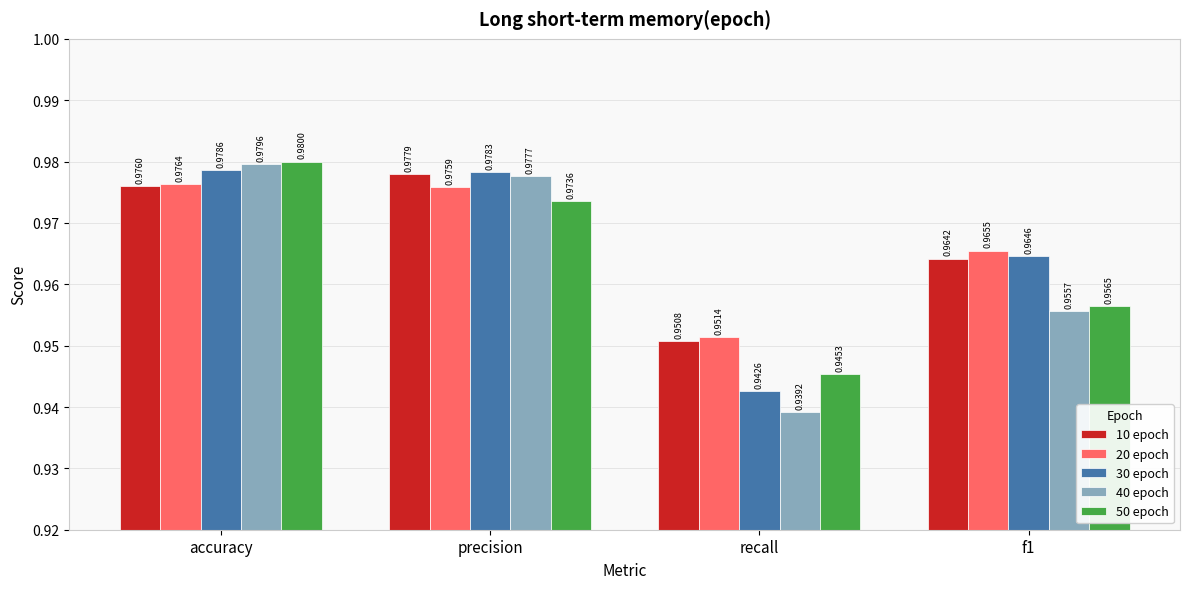

What position from the right is f1?

1